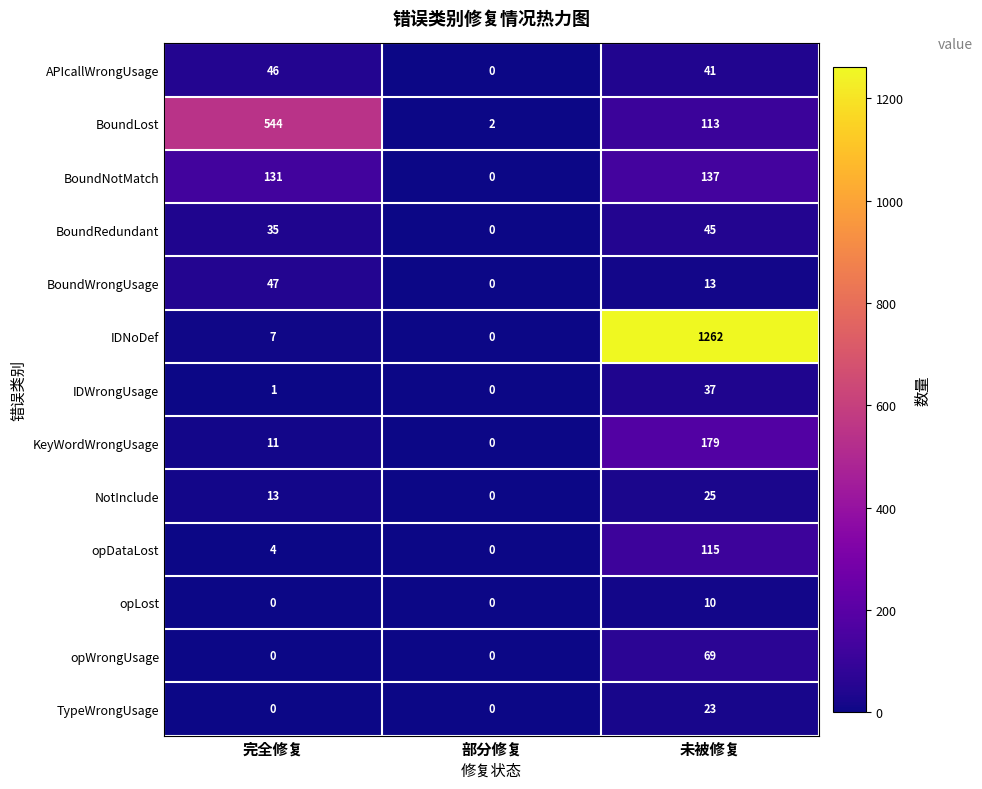

What is the difference between the maximum and minimum values in the opLost series?

10